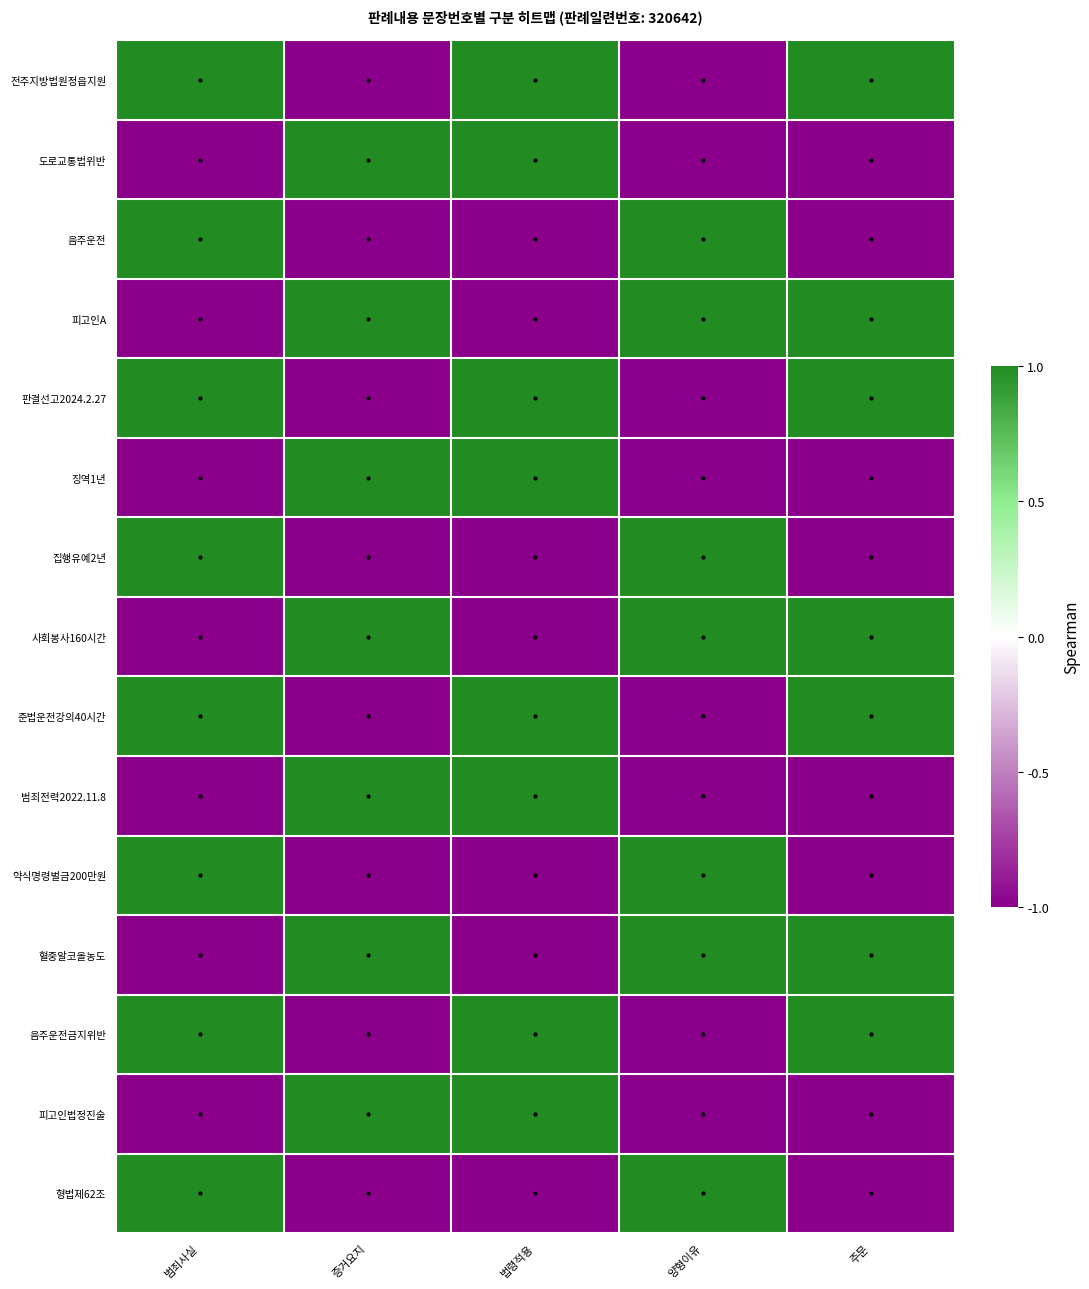

At 범죄사실, list the series in order from largest to smallest.

전주지방법원정읍지원, 음주운전, 판결선고2024.2.27, 집행유예2년, 준법운전강의40시간, 약식명령벌금200만원, 음주운전금지위반, 형법제62조, 도로교통법위반, 피고인A, 징역1년, 사회봉사160시간, 범죄전력2022.11.8, 혈중알코올농도, 피고인법정진술